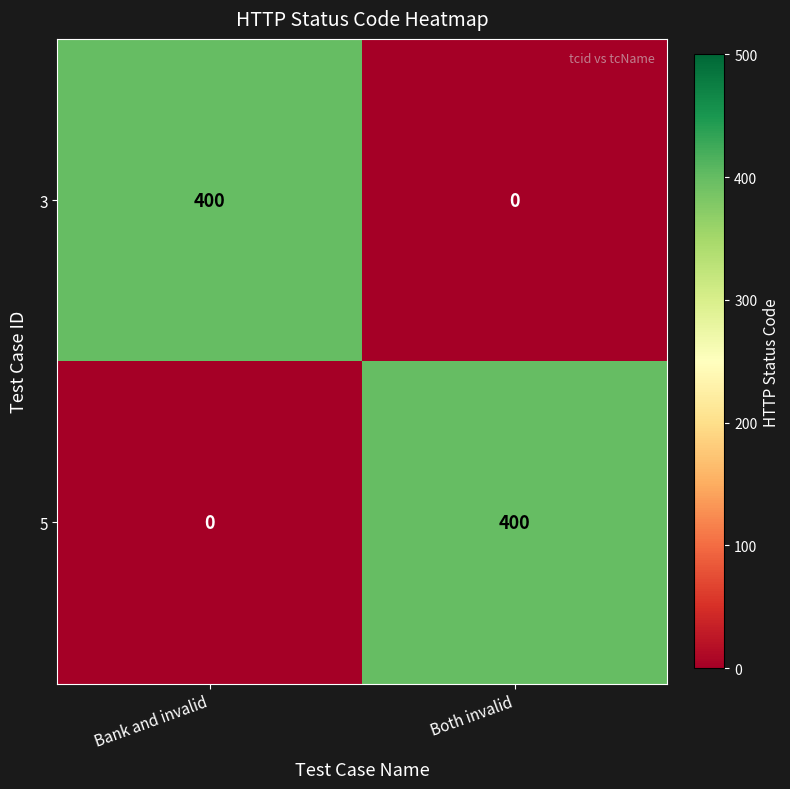

At Both invalid, list the series in order from largest to smallest.

5, 3